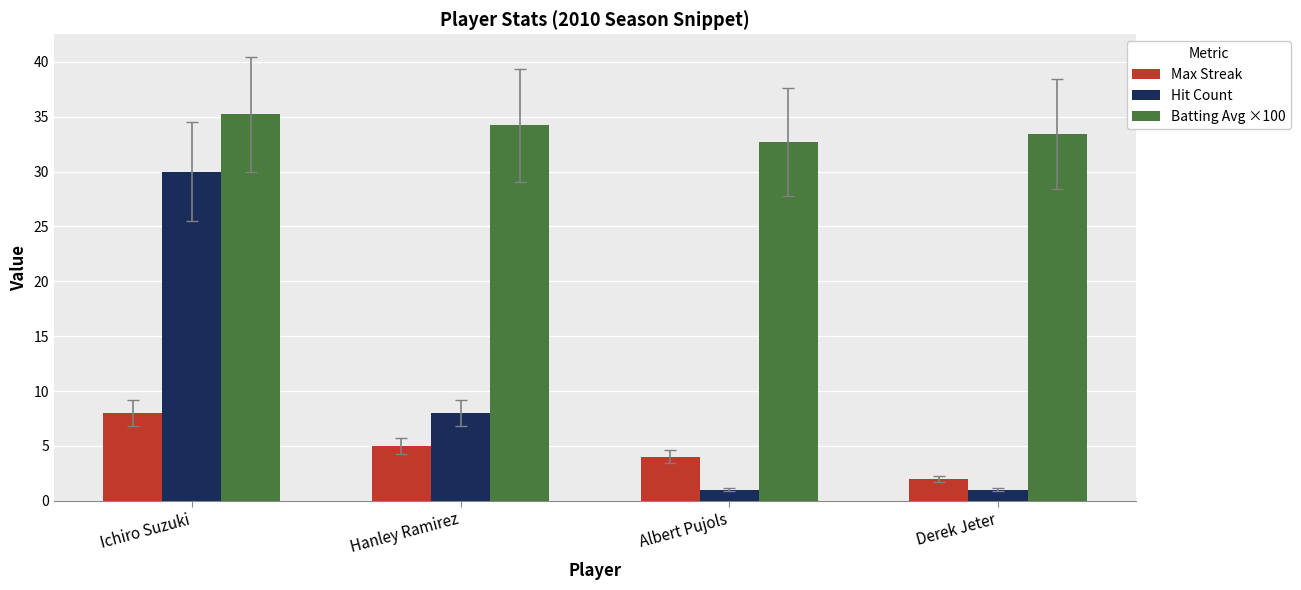

The value of Batting Avg ×100 at Derek Jeter is 33.4. True or false?

True